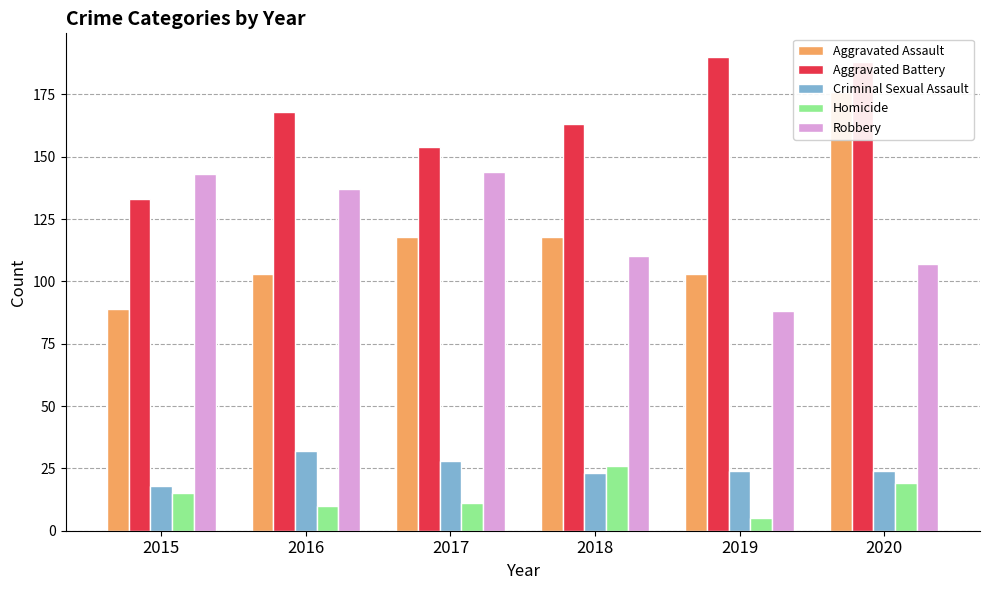

Is it true that Homicide equals 15 at 2015?

True